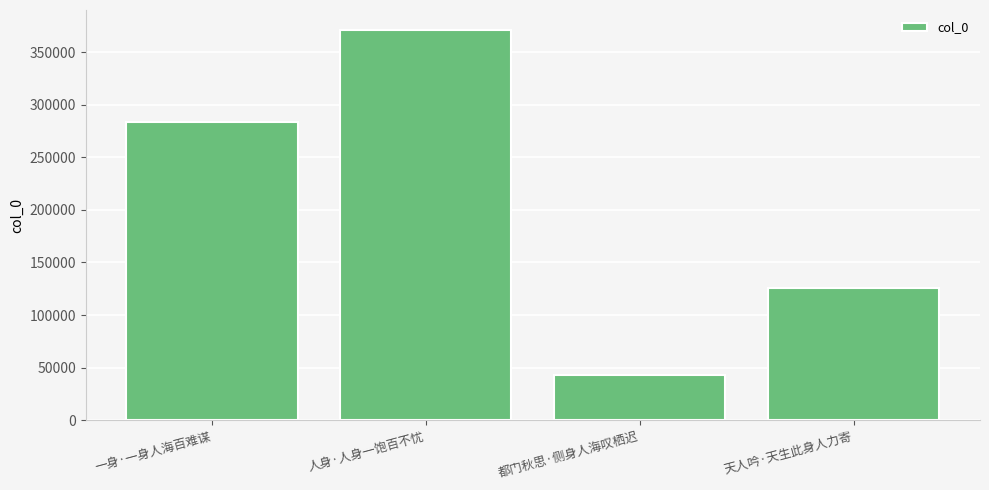

True or false: the data shows 371409 at 人身·人身一饱百不忧.

True